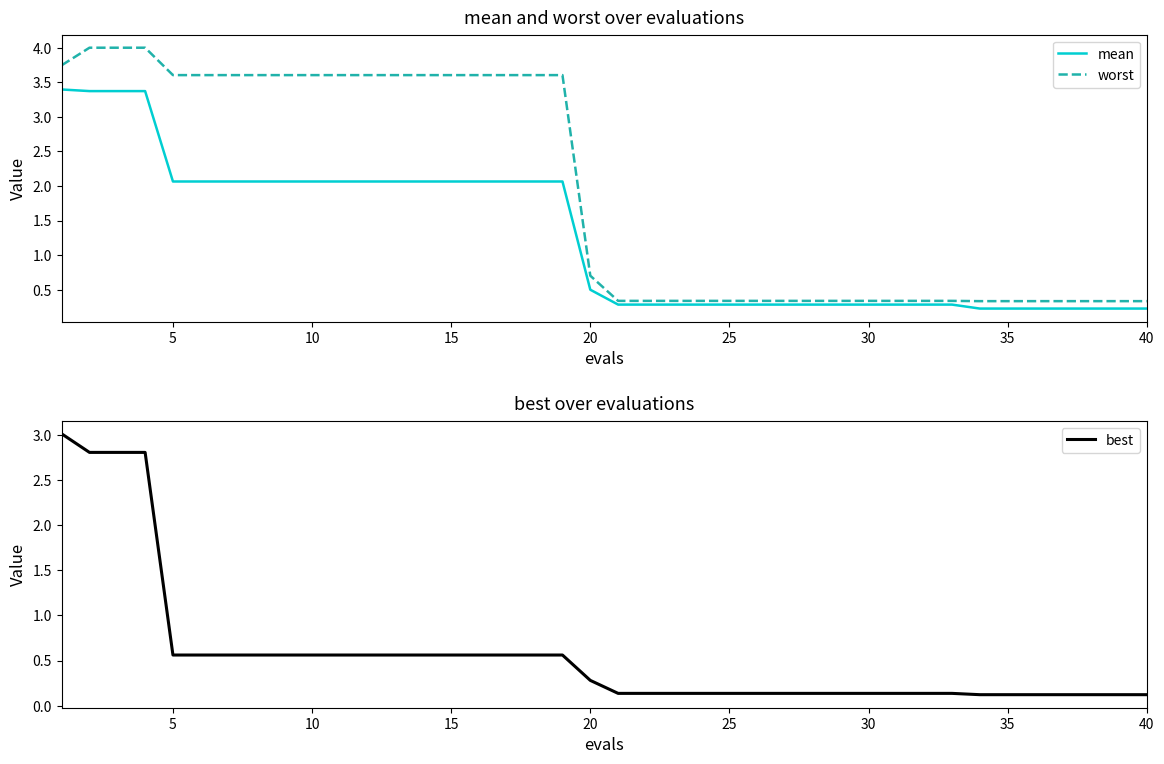

What is the lowest value of the worst series?

0.3